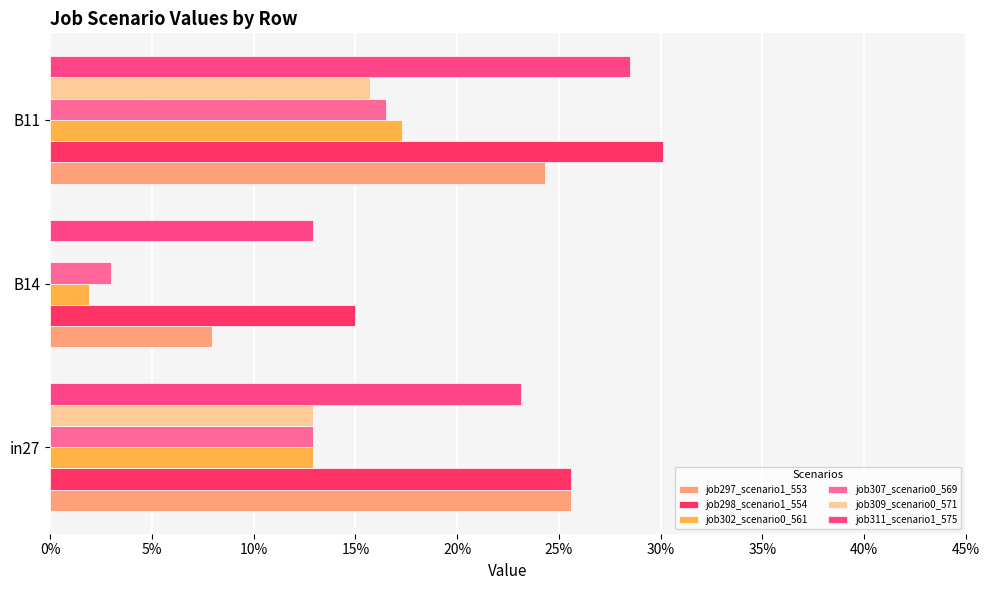

At how many categories does at least one series exceed 0?

3